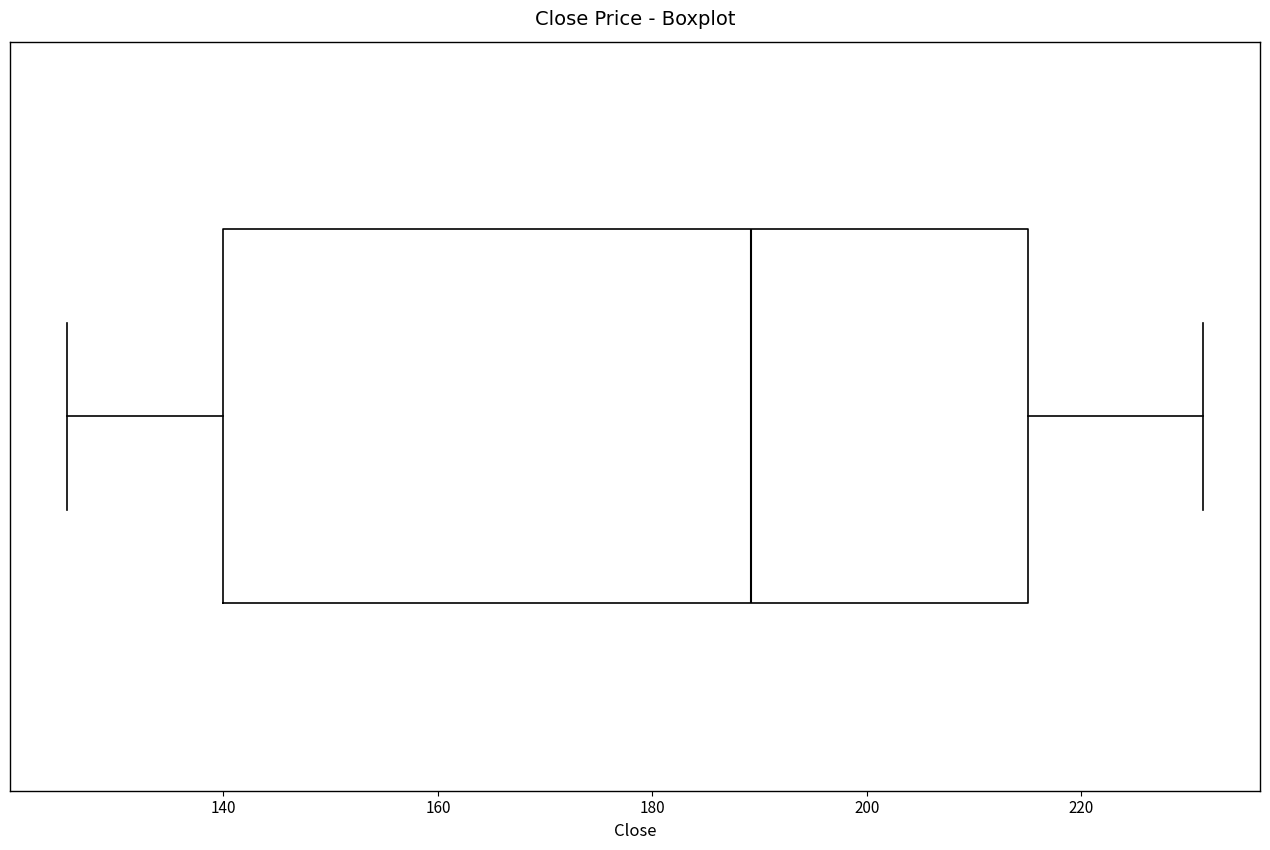

Transcribe this box plot: give where the median line is, the range the box spans, and where the two whiskers end, as read against the x-axis. The values are not printed on the chart, so give them approximately, as read against the axis.

median 190, box 140 to 214, whiskers 126 to 232